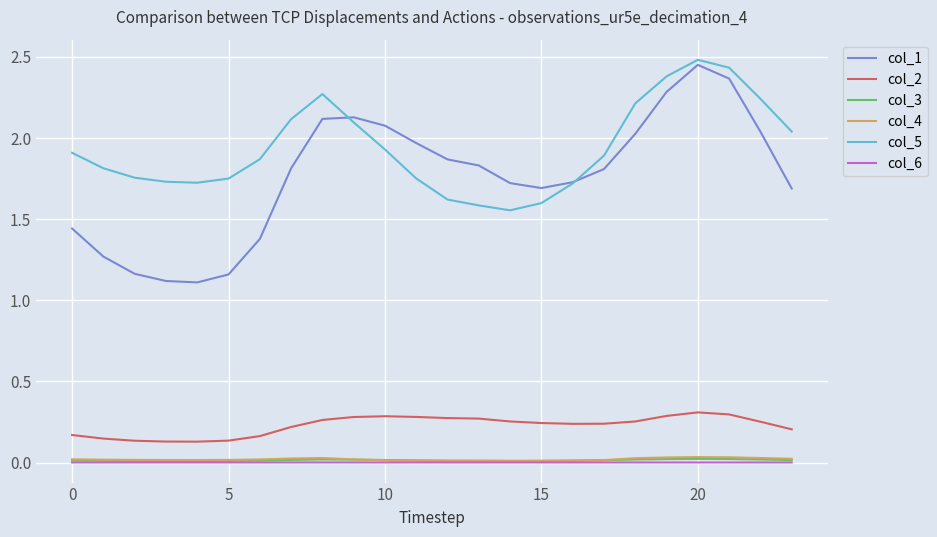

True or false: col_5 and col_3 cross at least once.

False